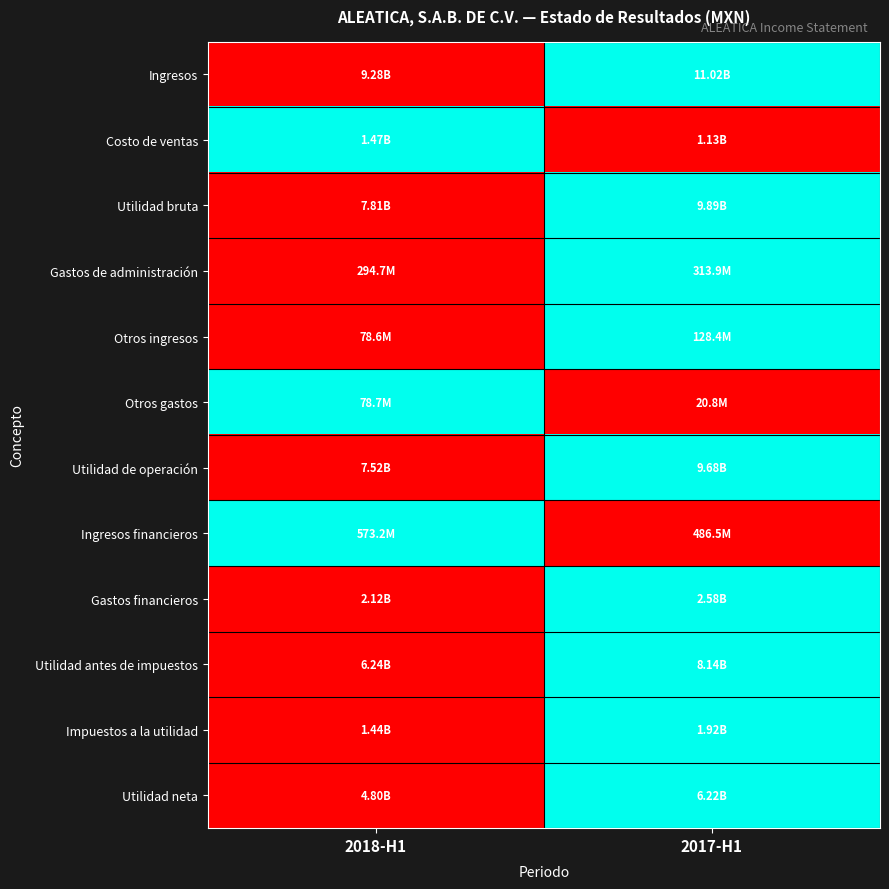

At which category does the chart reach its peak across all series?

2017-H1